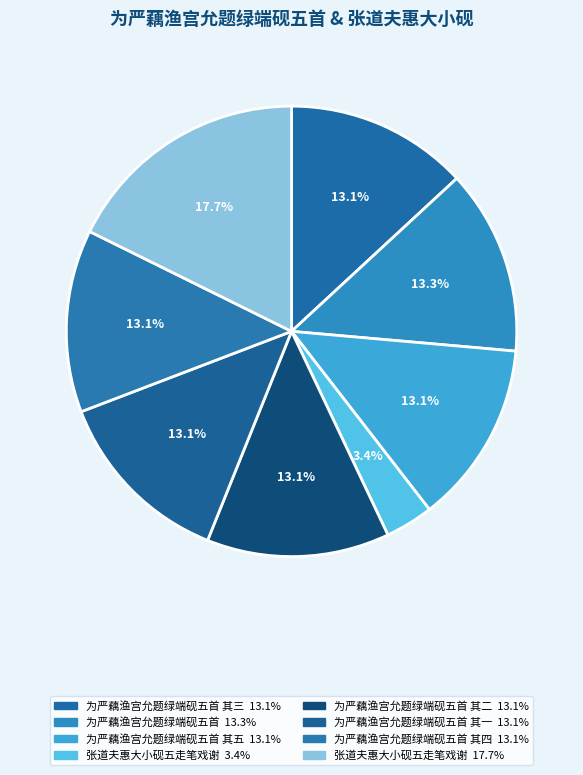

Count the number of slices in the pie.

8